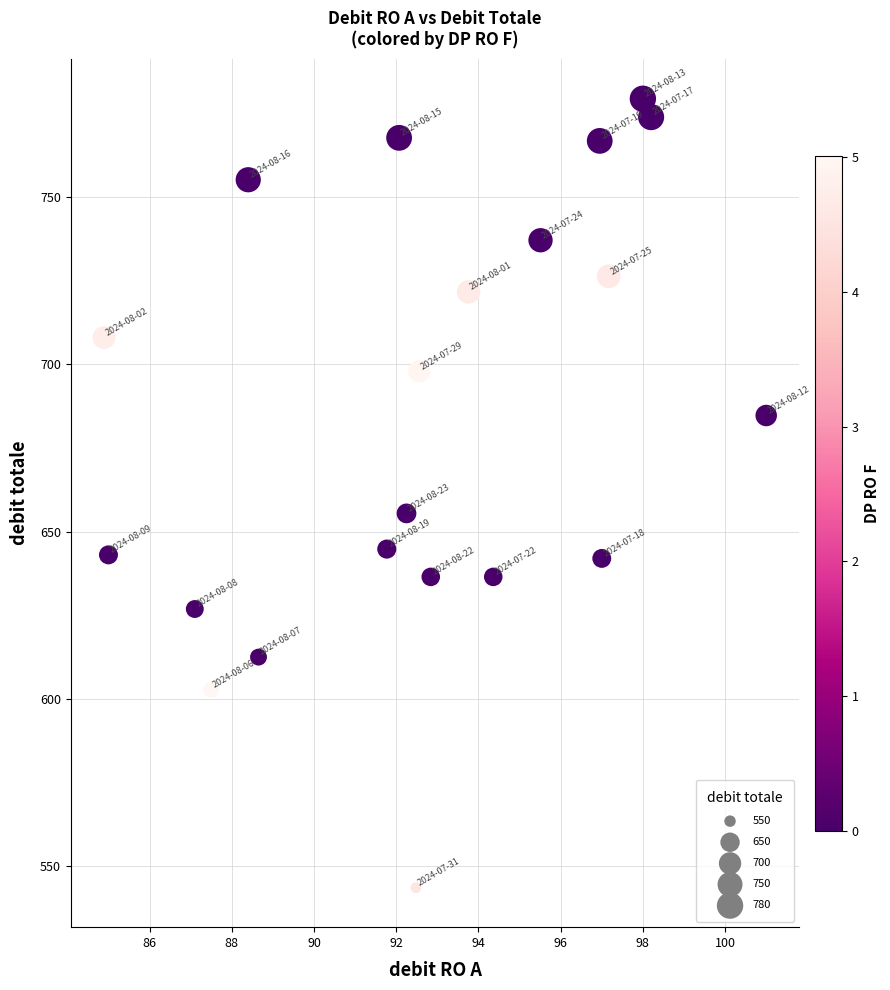

What Y value in the scatter plot is closest to 661?

655.5